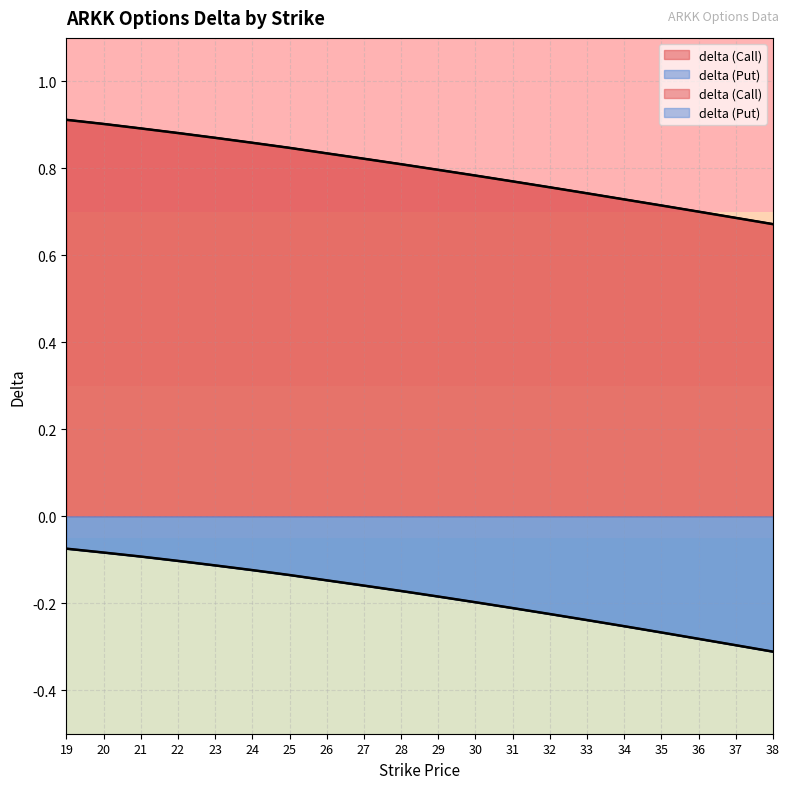

Which category has the lowest value across all series?

38